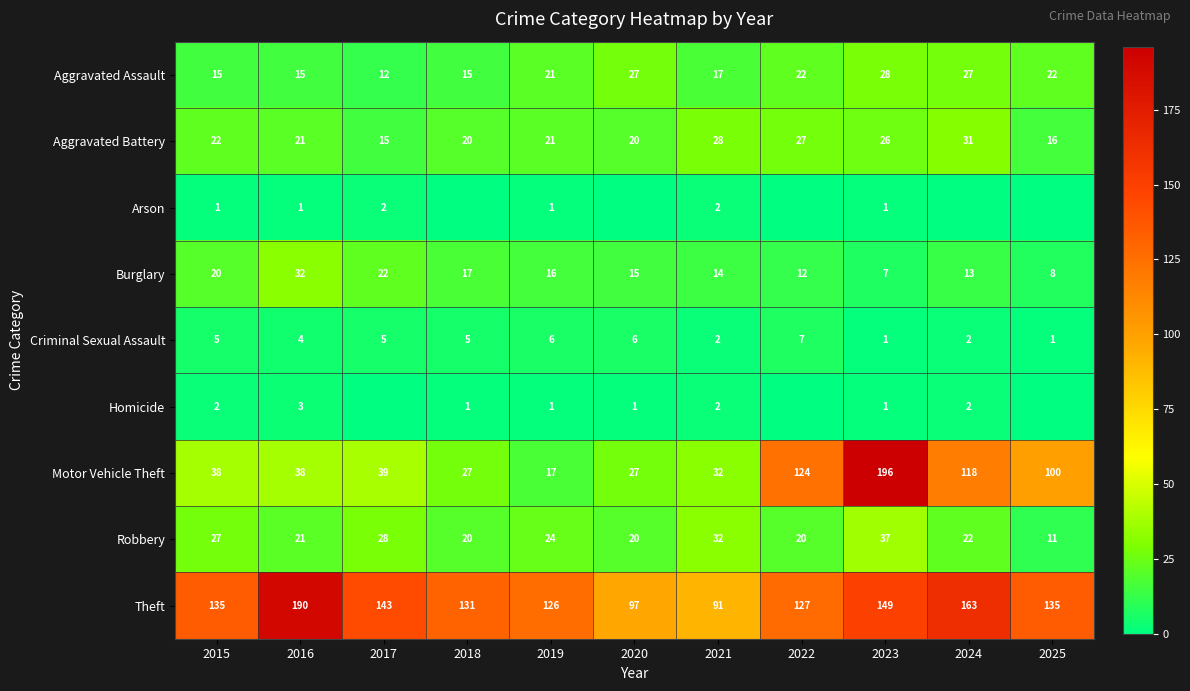

What value does the Aggravated Battery series have at 2020, to the nearest 5?

20